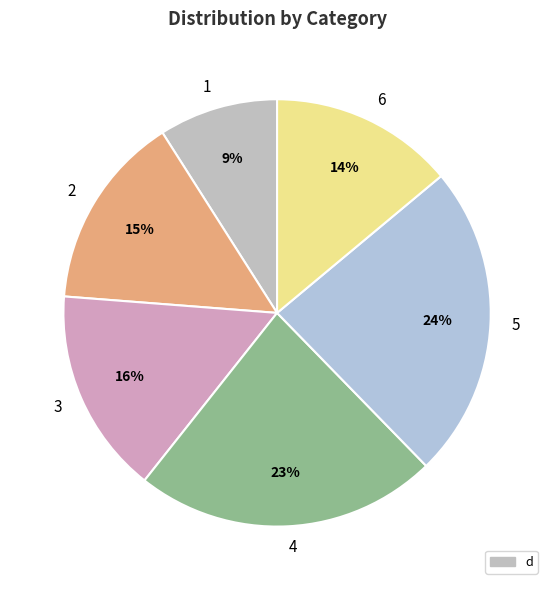

Does any single category account for the majority?

No